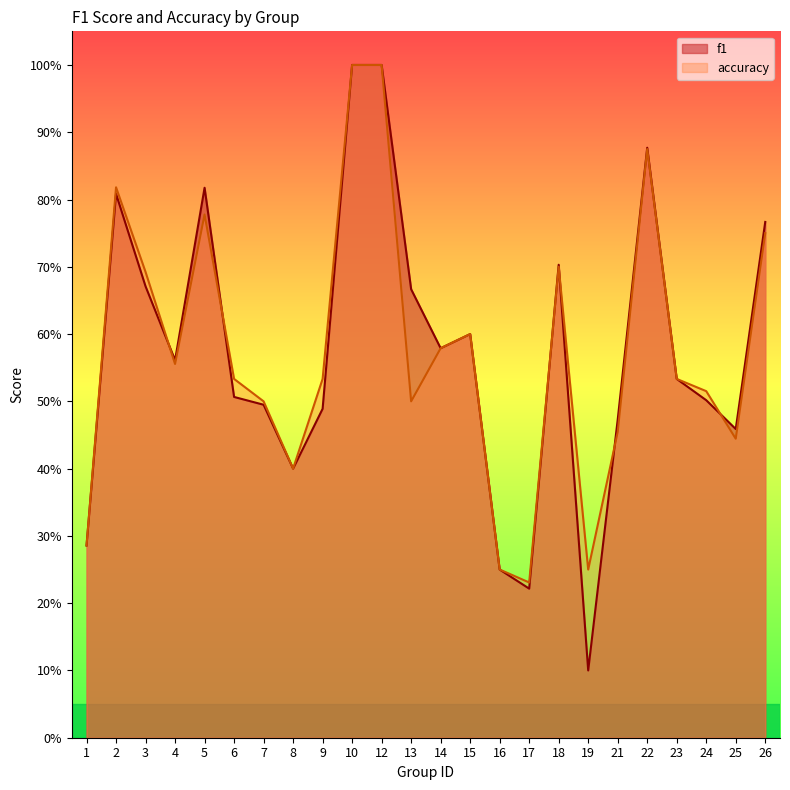

Count the f1 values in the range 0 to 1.

24